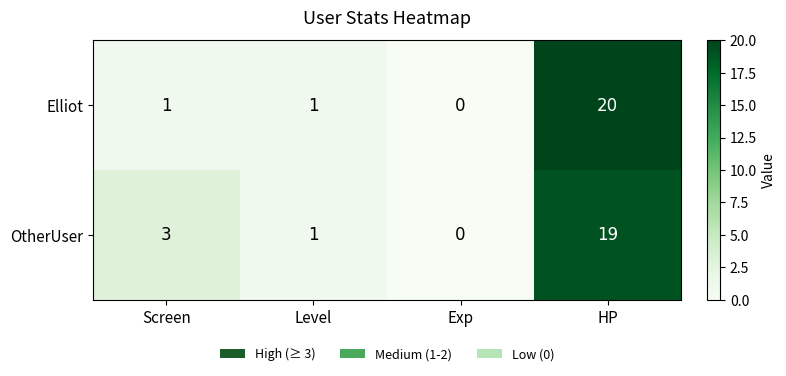

At which label is OtherUser closest to 9?

Screen